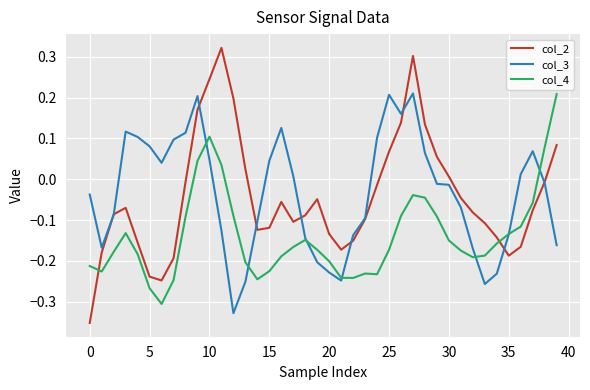

Which series ends up on top after the final intersection of col_4 and col_2?

col_4